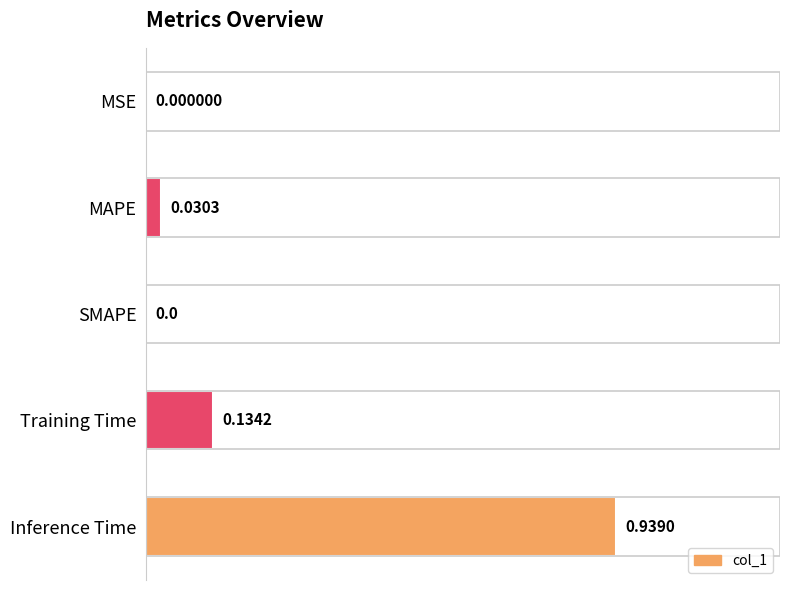

Which has a higher value, MSE or Training Time?

Training Time